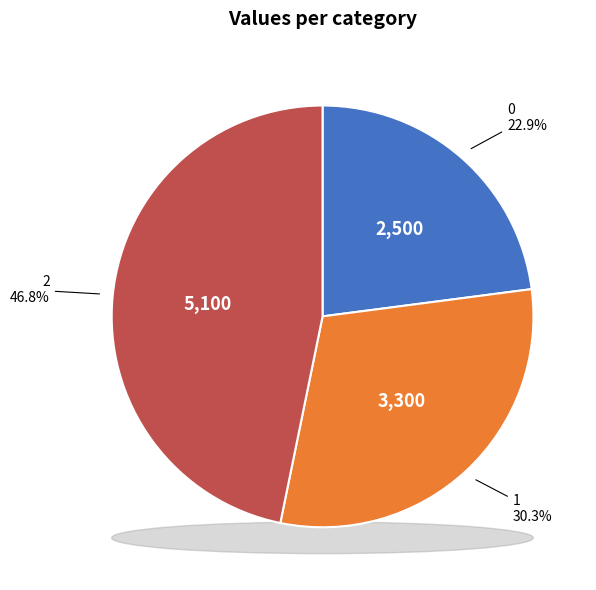

What is the change in value from 0 to 2?

+2600